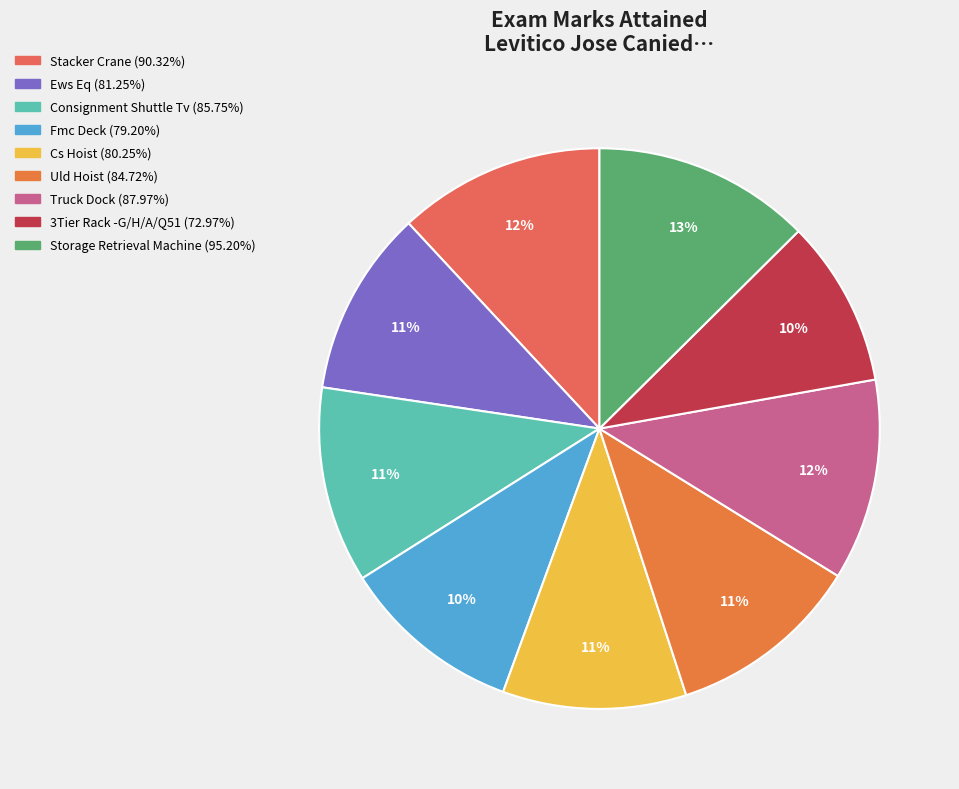

Count the number of slices in the pie.

9